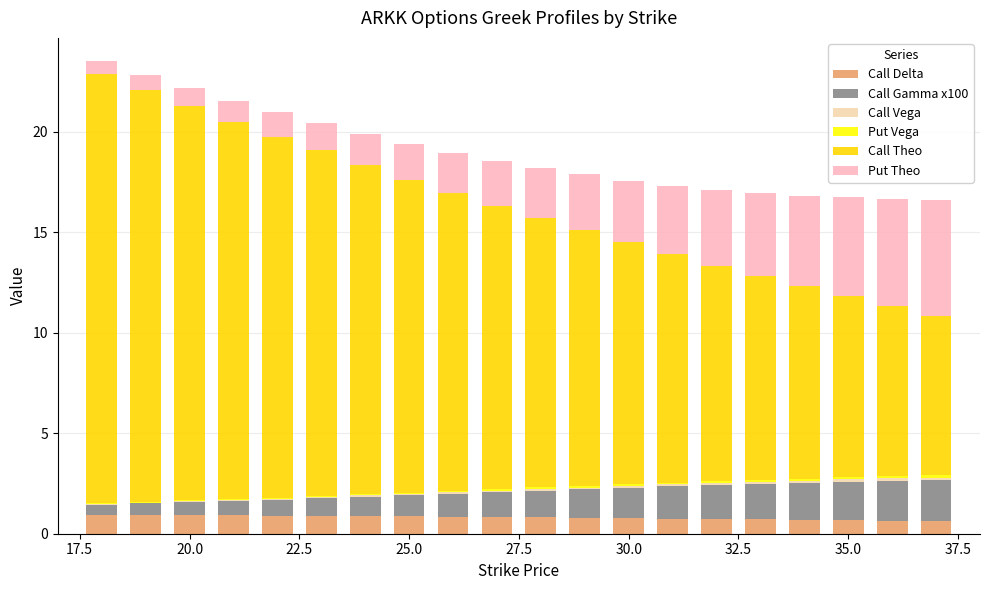

Does the chart contain stacked bars?

Yes